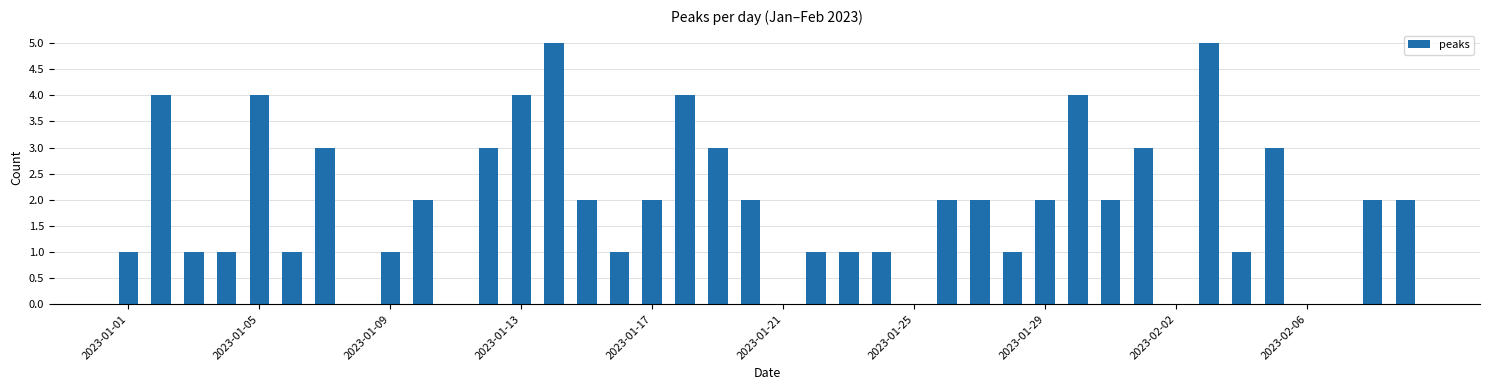

Reading left to right, list all the values displayed in this chart.

1	4	1	1	4	1	3	0	1	2	0	3	4	5	2	1	2	4	3	2	0	1	1	1	0	2	2	1	2	4	2	3	0	5	1	3	0	0	2	2